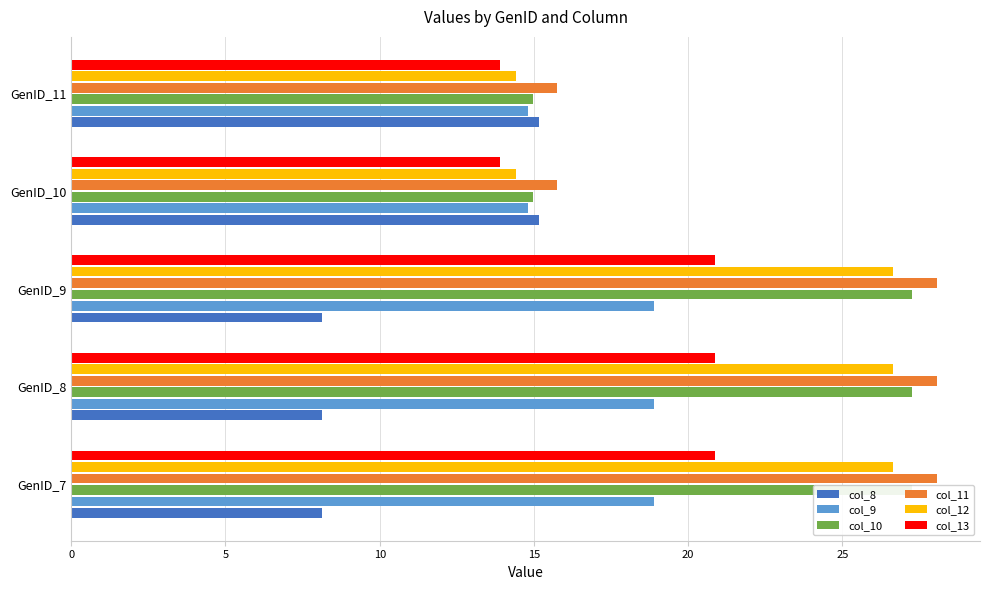

At GenID_7, list the series in order from largest to smallest.

col_11, col_10, col_12, col_13, col_9, col_8